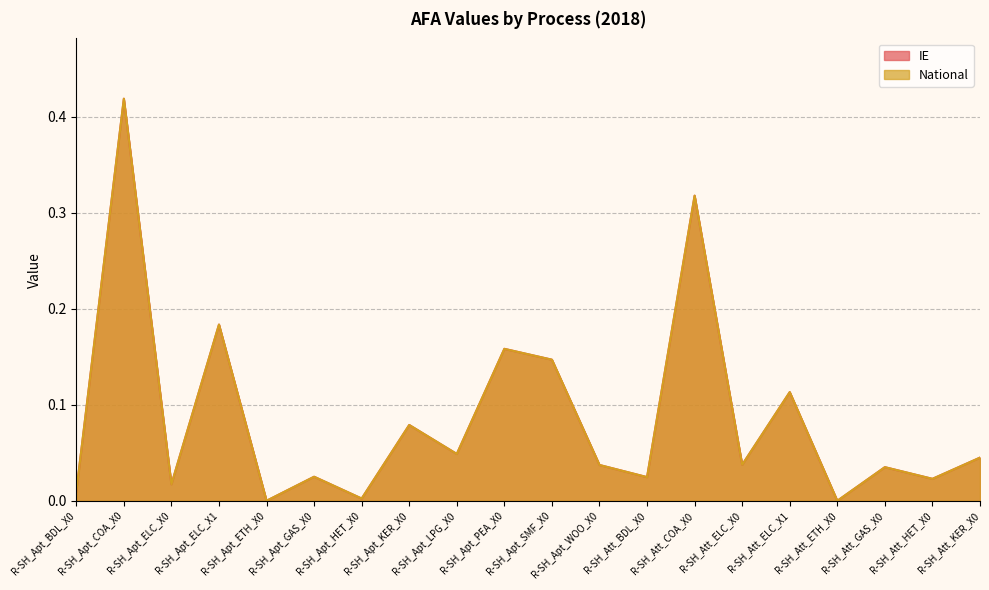

Which label corresponds to the smallest value in the chart?

R-SH_Att_ETH_X0